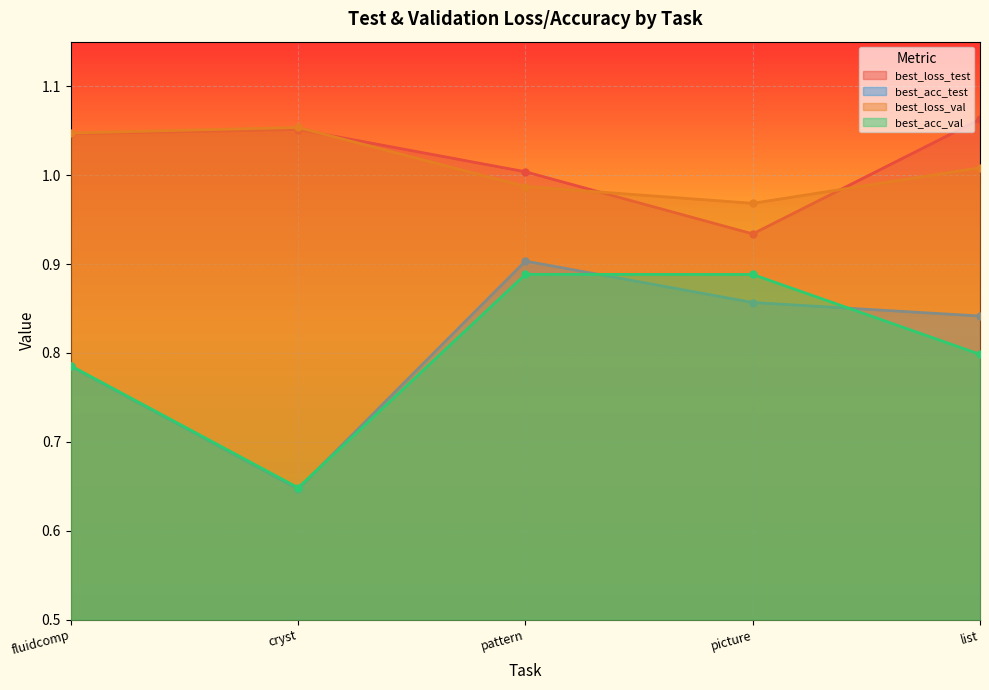

Reading left to right, extract all data points from this chart.

best_loss_test: 1.0	1.1	1.0	0.9	1.1
best_acc_test: 0.8	0.6	0.9	0.9	0.8
best_loss_val: 1.0	1.1	1.0	1.0	1.0
best_acc_val: 0.8	0.6	0.9	0.9	0.8